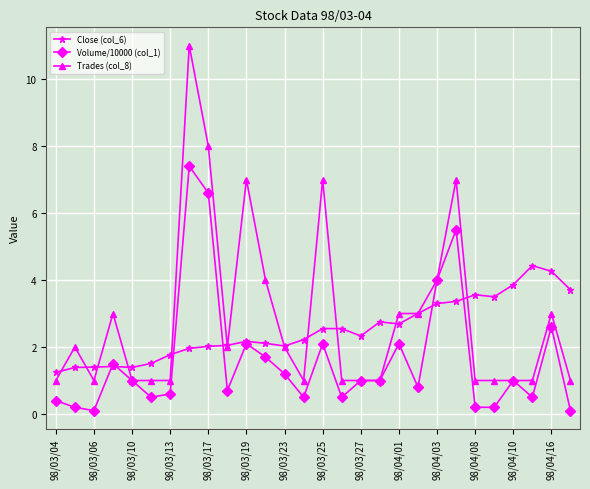

What is the maximum value shown in the chart?

11.0